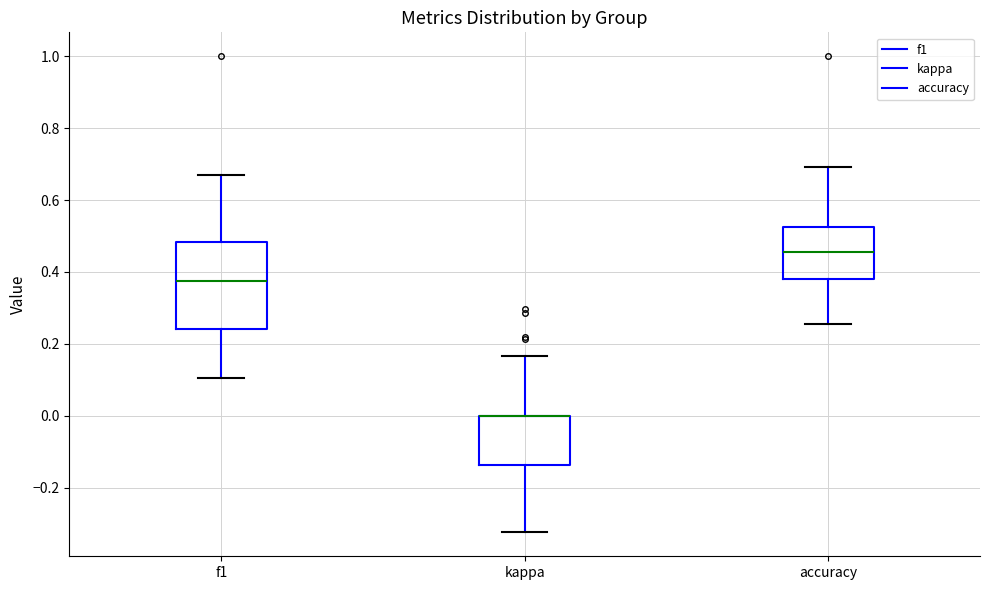

Where is the upper edge of the box for accuracy on the y-axis? The values are not printed on the chart, so give them approximately, as read against the axis.

0.52